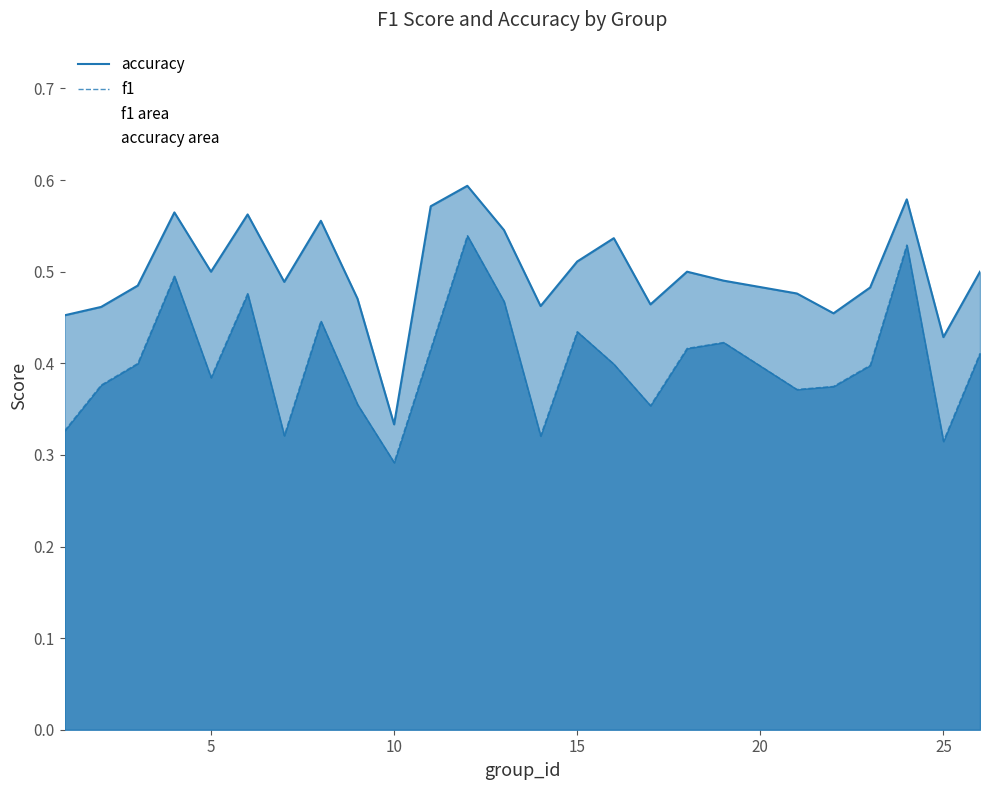

True or false: accuracy and f1 cross at least once.

False